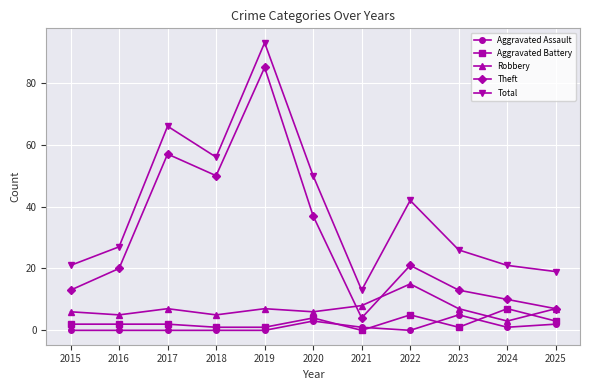

At which category is the sum across all series the highest?

2019